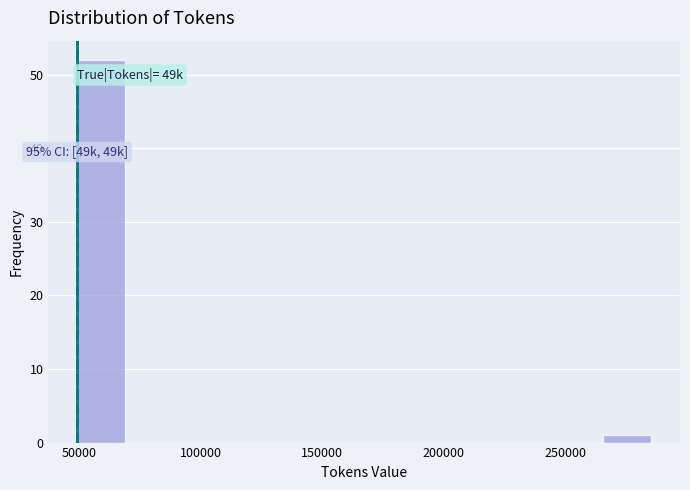

Around what value on the x-axis is the tallest bar? Give the approximate position of its centre, as read against the axis.

60000